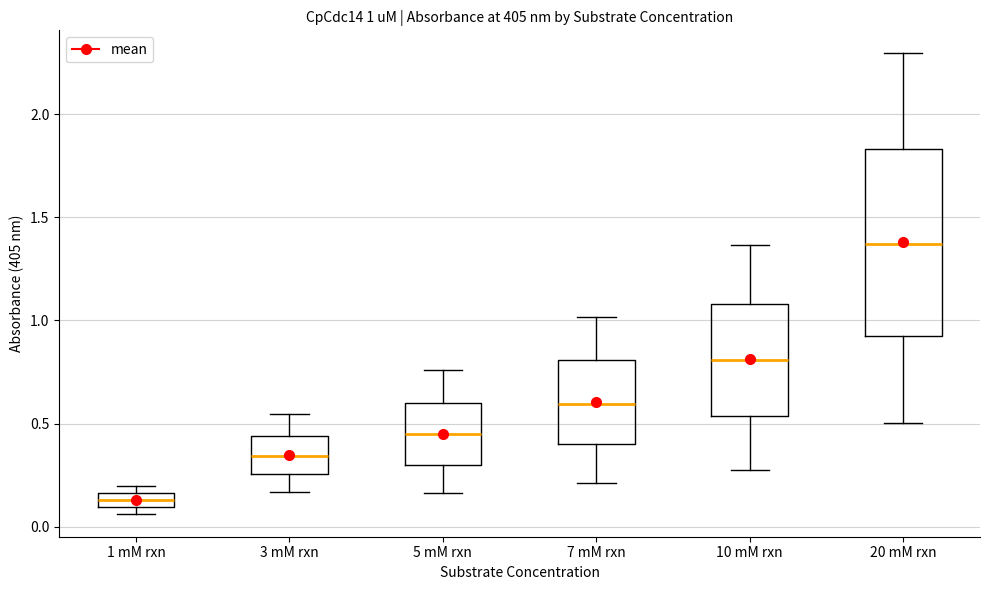

Which box's median line is the highest?

20 mM rxn